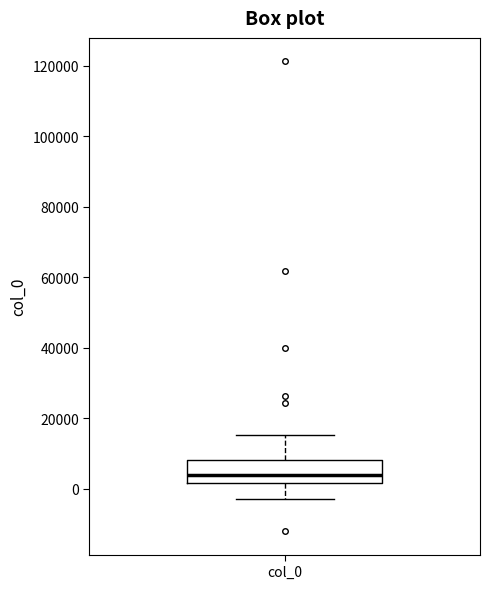

Read this box plot against the y-axis: the position of the median line, the range covered by the box, and the ends of both whiskers. The values are not printed on the chart, so give them approximately, as read against the axis.

median 4000, box 2000 to 8000, whiskers -4000 to 16000